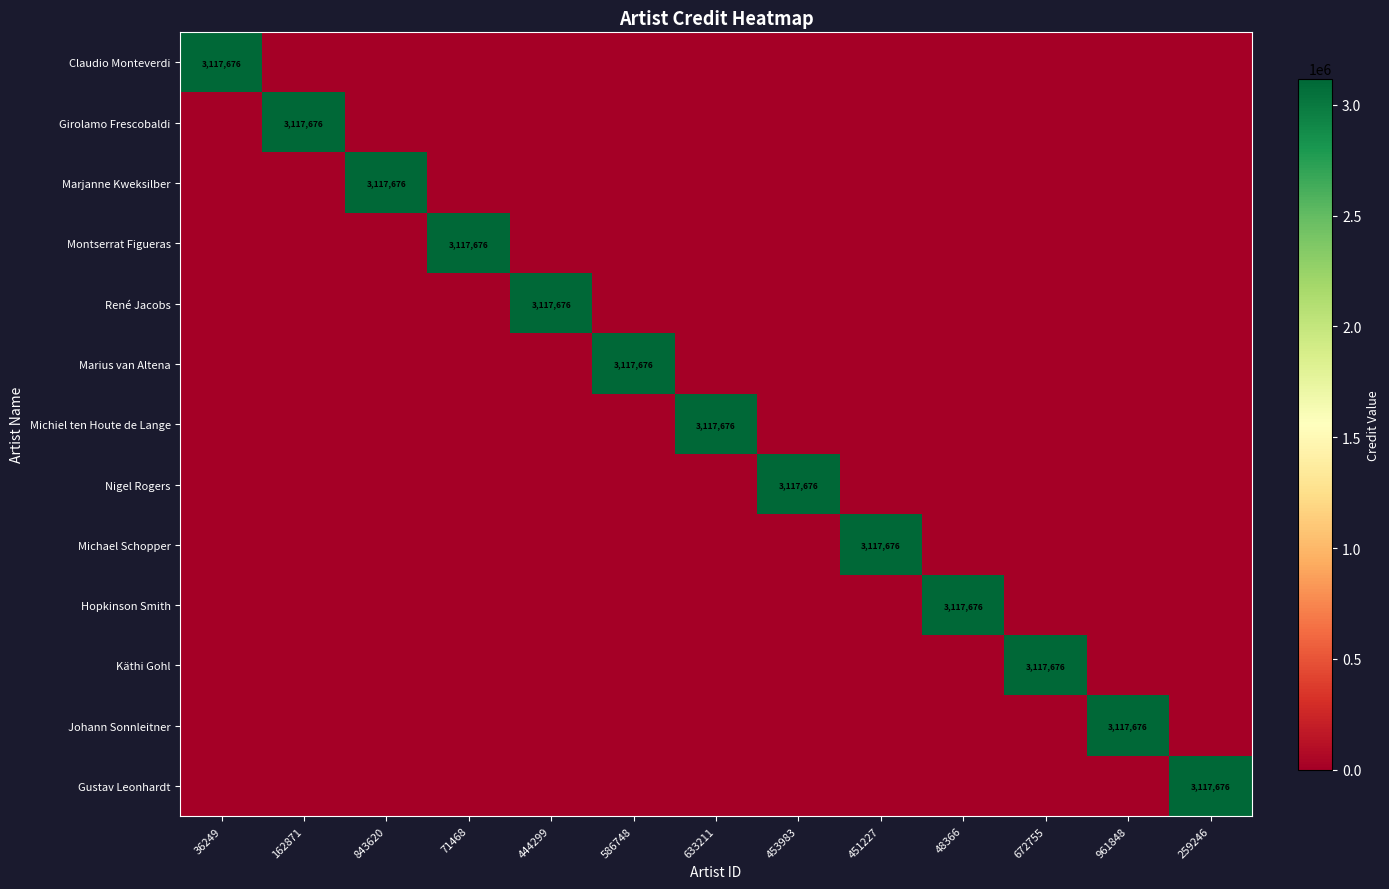

Which series has the largest total across all categories?

Claudio Monteverdi